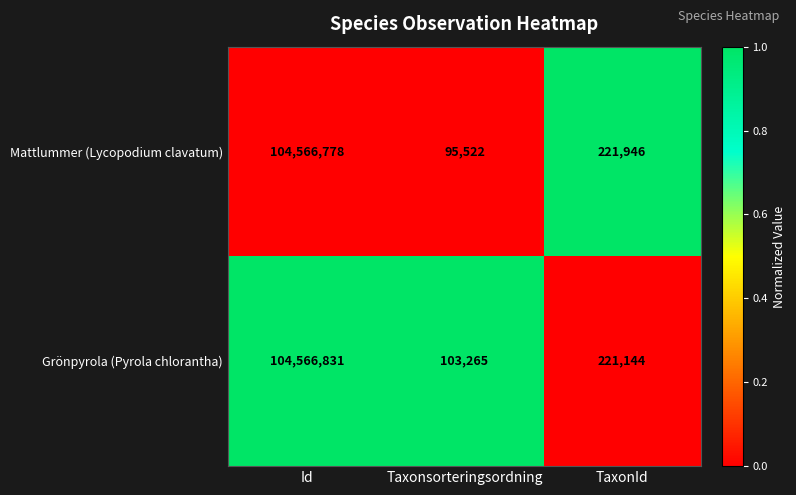

What is the highest value of the Mattlummer (Lycopodium clavatum) series?

104566778